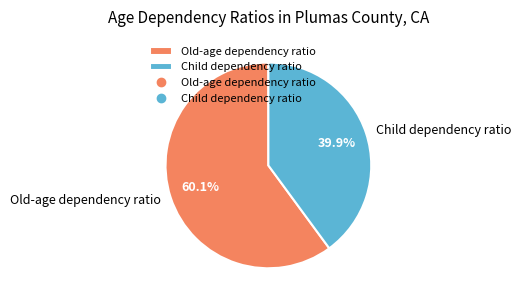

Is it true that Old-age dependency ratio is 50% of the pie?

False